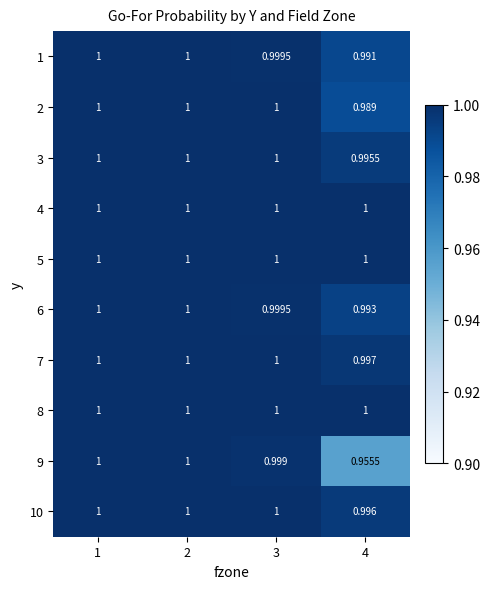

At 4, list the series in order from largest to smallest.

4, 5, 8, 7, 10, 3, 6, 1, 2, 9